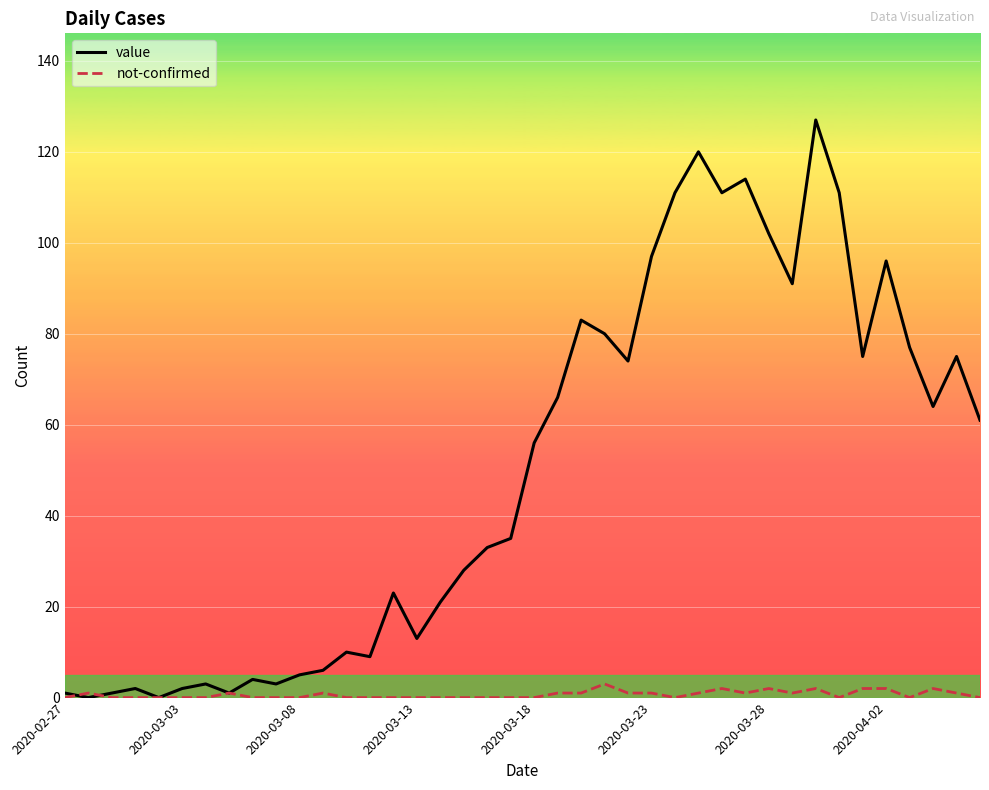

What is the maximum value shown in the chart?

127